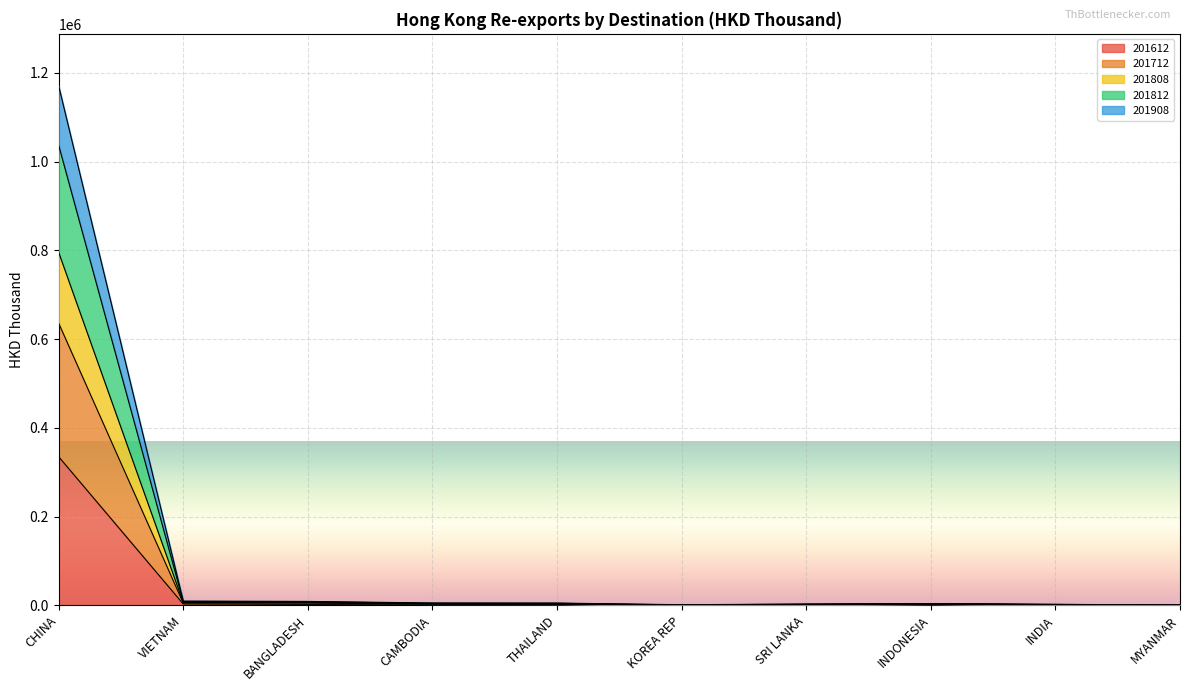

True or false: 201712 and 201812 intersect in this chart.

False